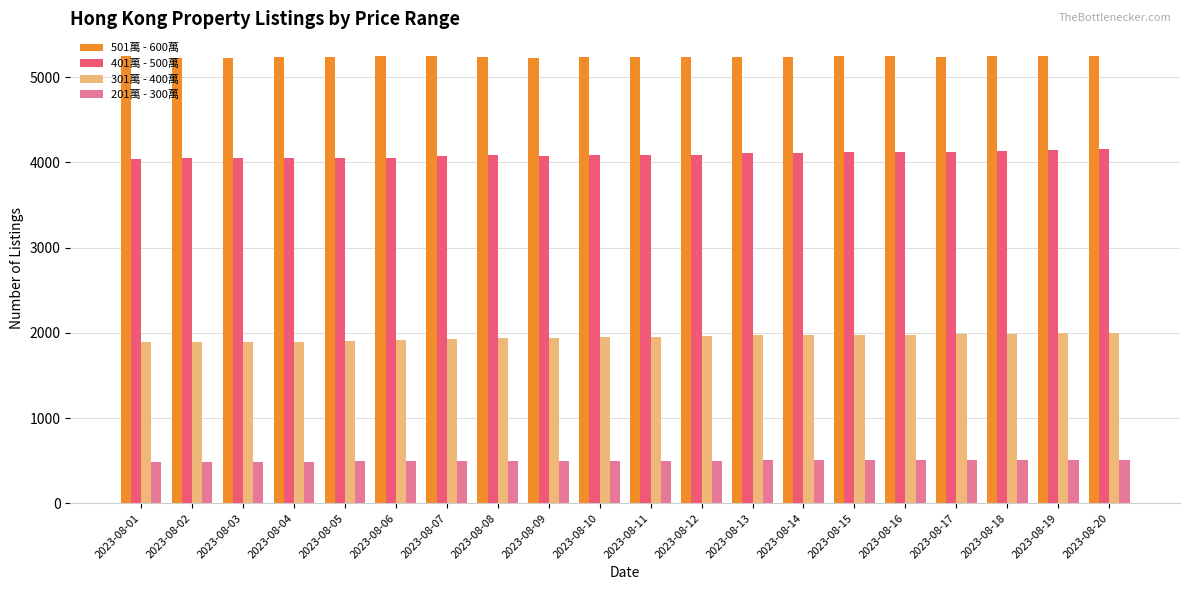

Rank the series by their average value, from lowest to highest.

201萬 - 300萬, 301萬 - 400萬, 401萬 - 500萬, 501萬 - 600萬